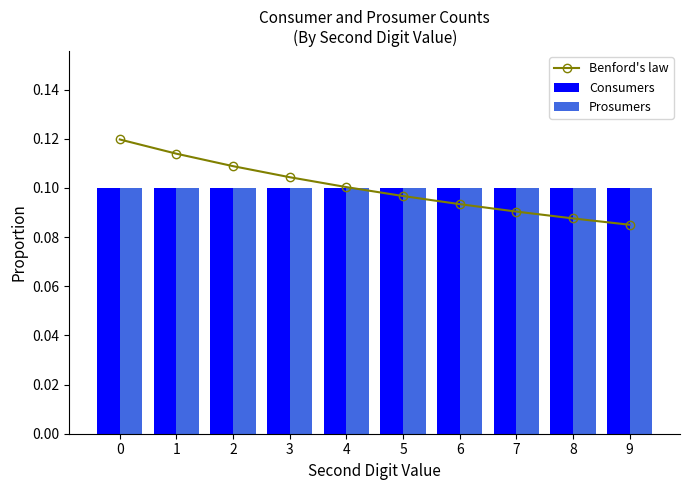

Reading right to left, what are all the values shown in this chart?

Benford's law: 0.1	0.1	0.1	0.1	0.1	0.1	0.1	0.1	0.1	0.1
Consumers: 0.1	0.1	0.1	0.1	0.1	0.1	0.1	0.1	0.1	0.1
Prosumers: 0.1	0.1	0.1	0.1	0.1	0.1	0.1	0.1	0.1	0.1